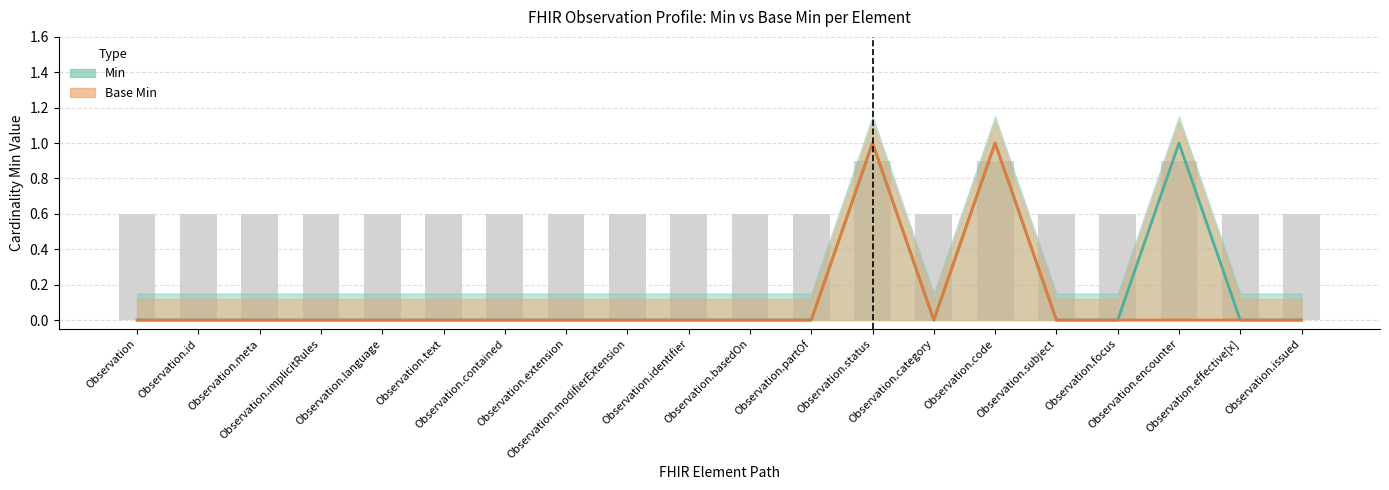

What are all the series names shown in the legend?

Min, Base Min